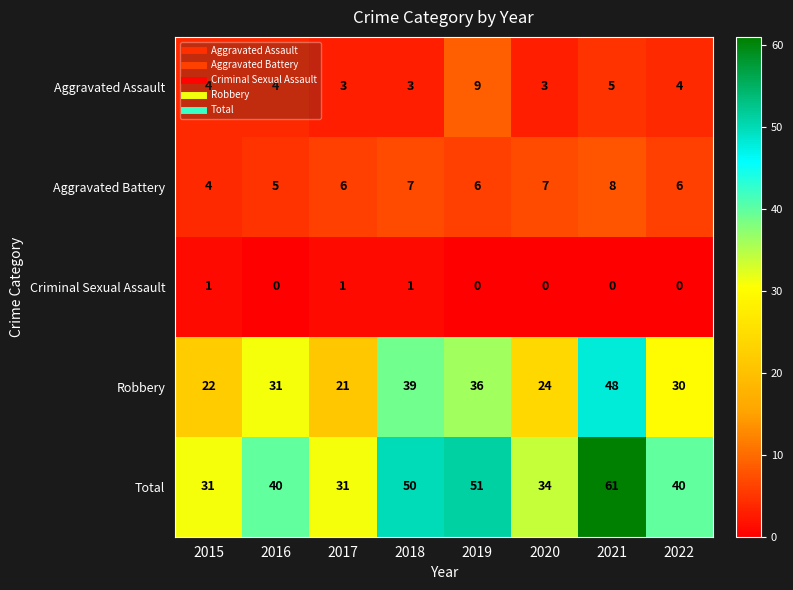

Read the Aggravated Battery value at 2021.

8